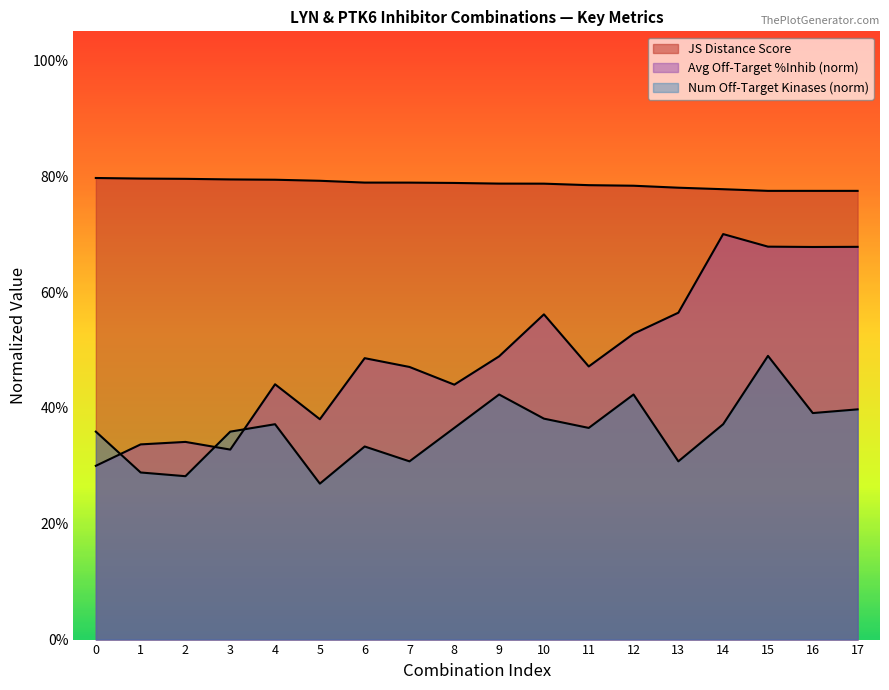

Count the number of categories in the chart.

18